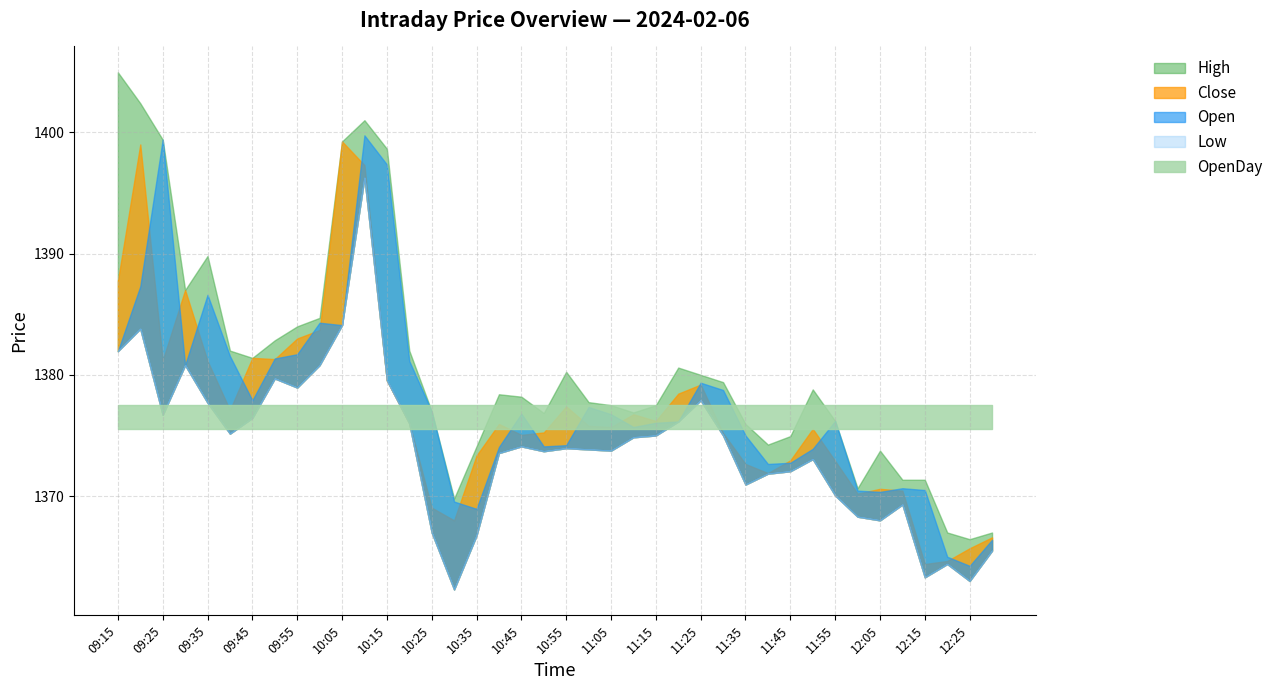

Which series has the largest total across all categories?

High